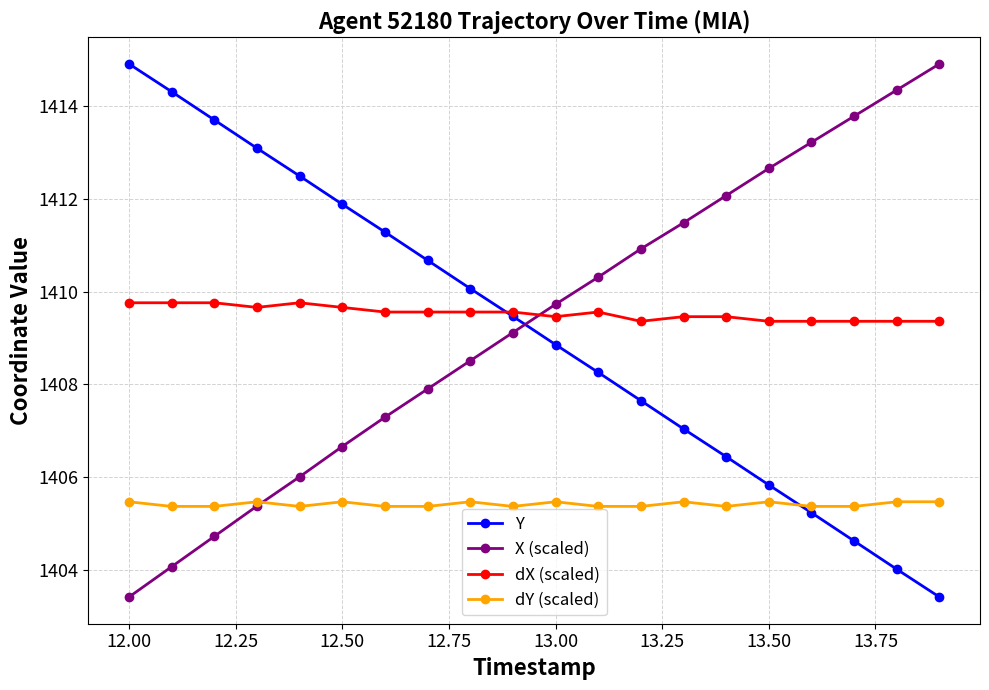

True or false: Y has more than 2 points higher than both neighbors.

False